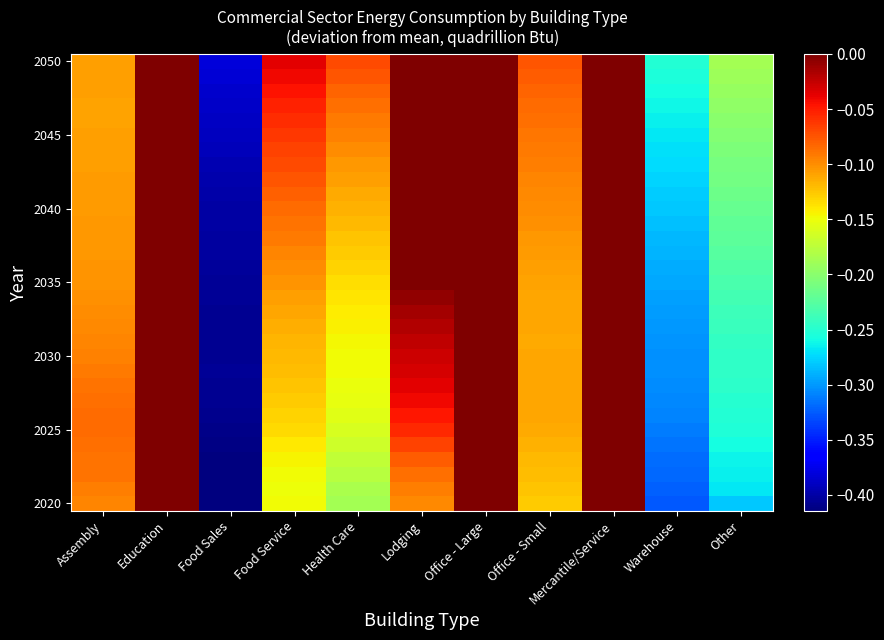

How many distinct data groups are displayed?

31